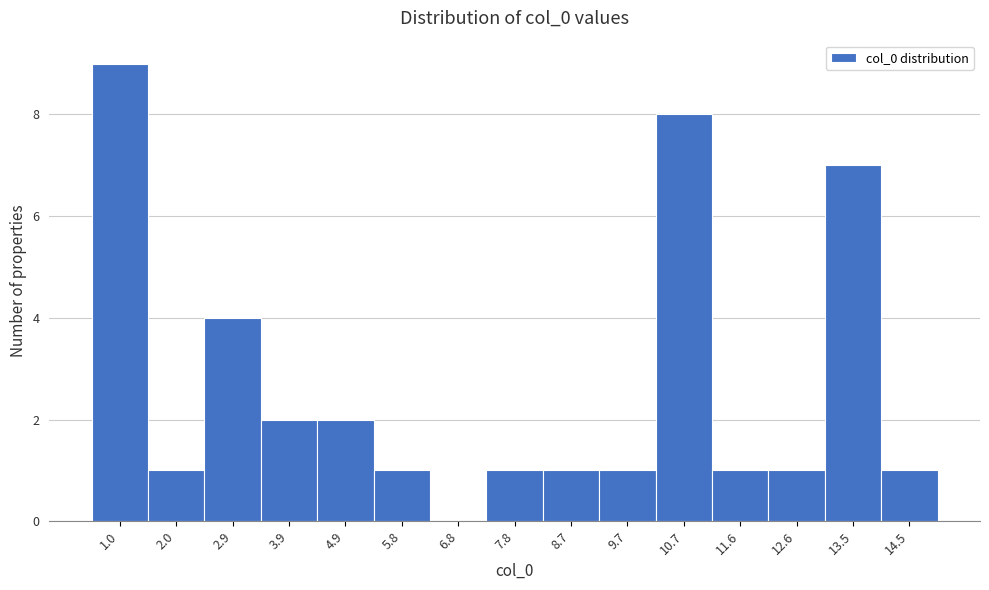

Reading left to right, list all the values displayed in this chart.

1.0=9	2.0=1	2.9=4	3.9=2	4.9=2	5.8=1	6.8=0	7.8=1	8.7=1	9.7=1	10.7=8	11.6=1	12.6=1	13.5=7	14.5=1